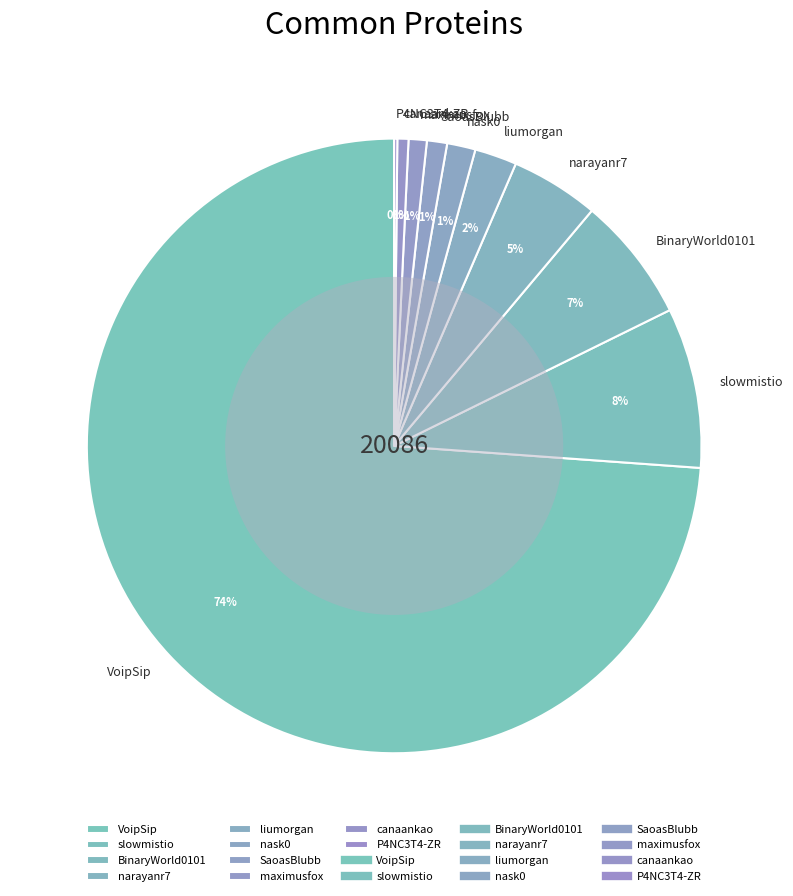

Which has a higher value, liumorgan or narayanr7?

narayanr7